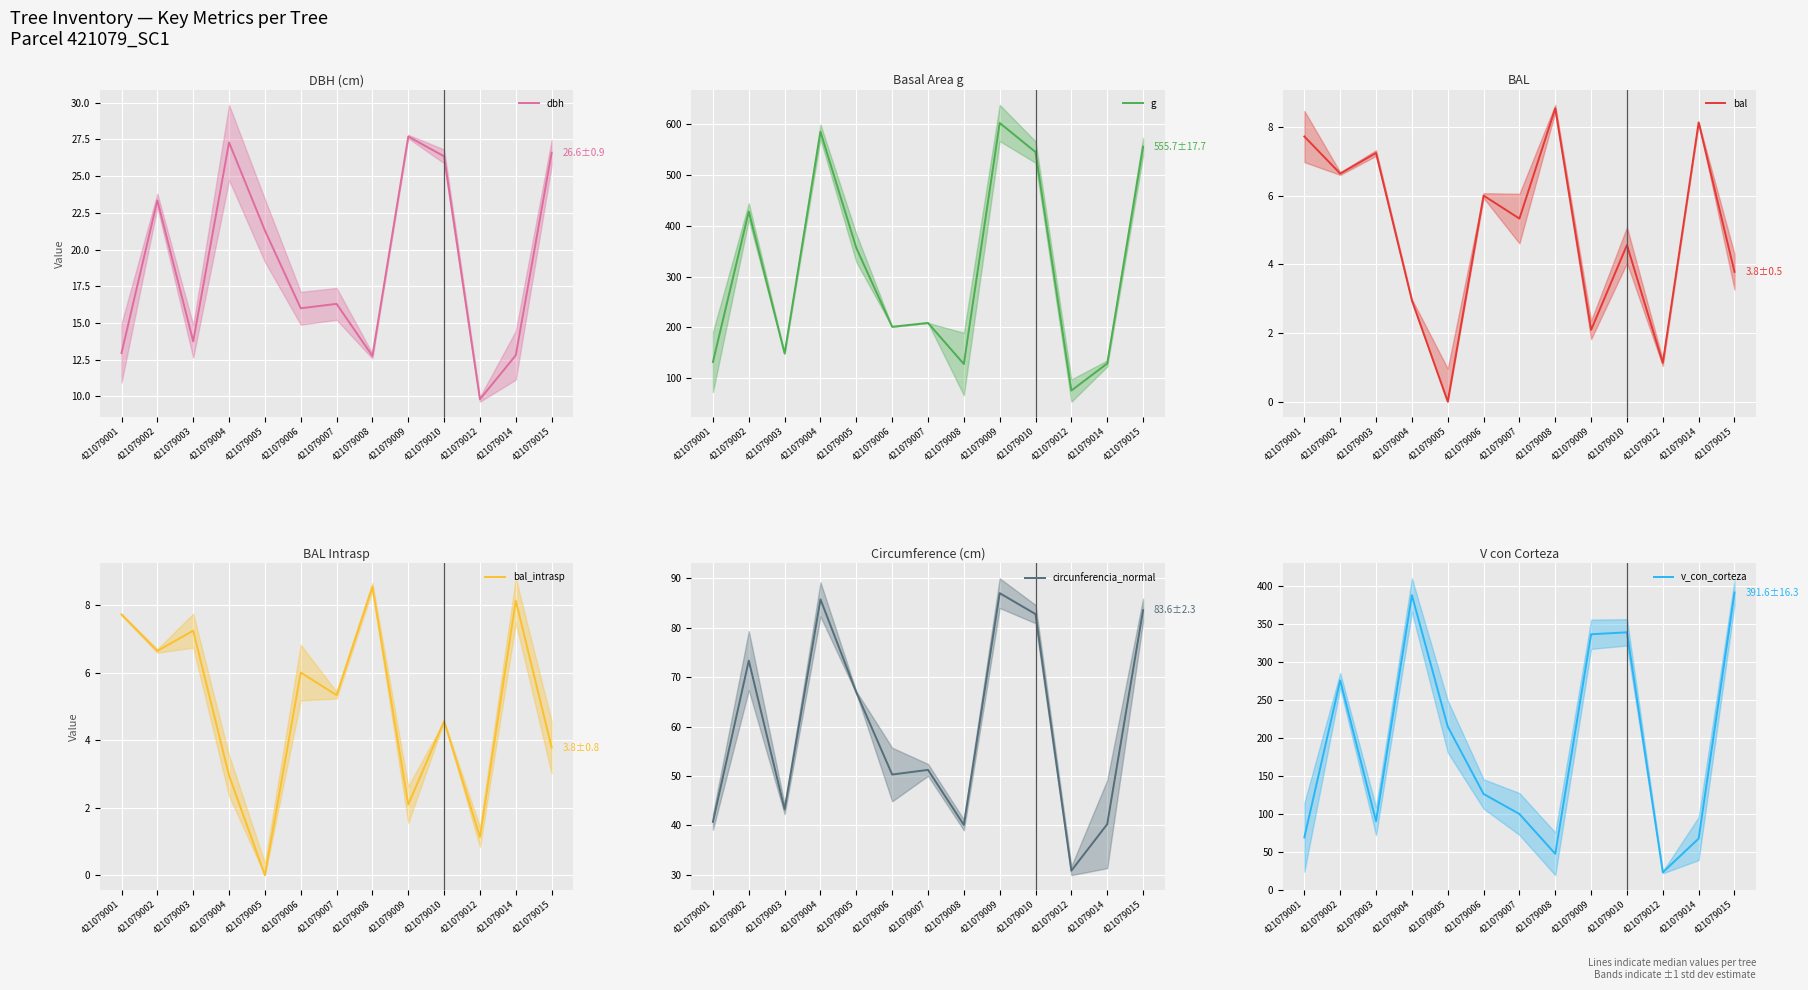

How many data points in bal_intrasp are less than 5?

6